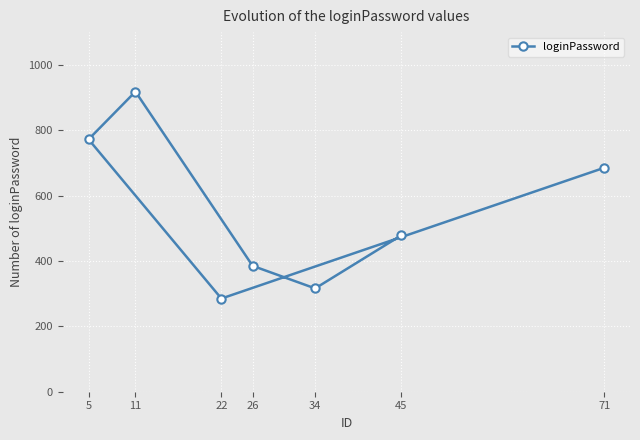

Reading left to right, extract all data points from this chart.

5=772	11=918	22=285	26=385	34=316	45=478	71=685